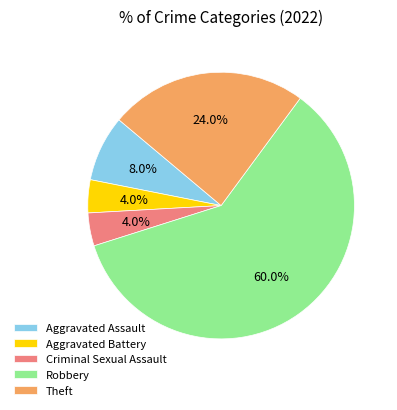

Which slice is the largest?

Robbery